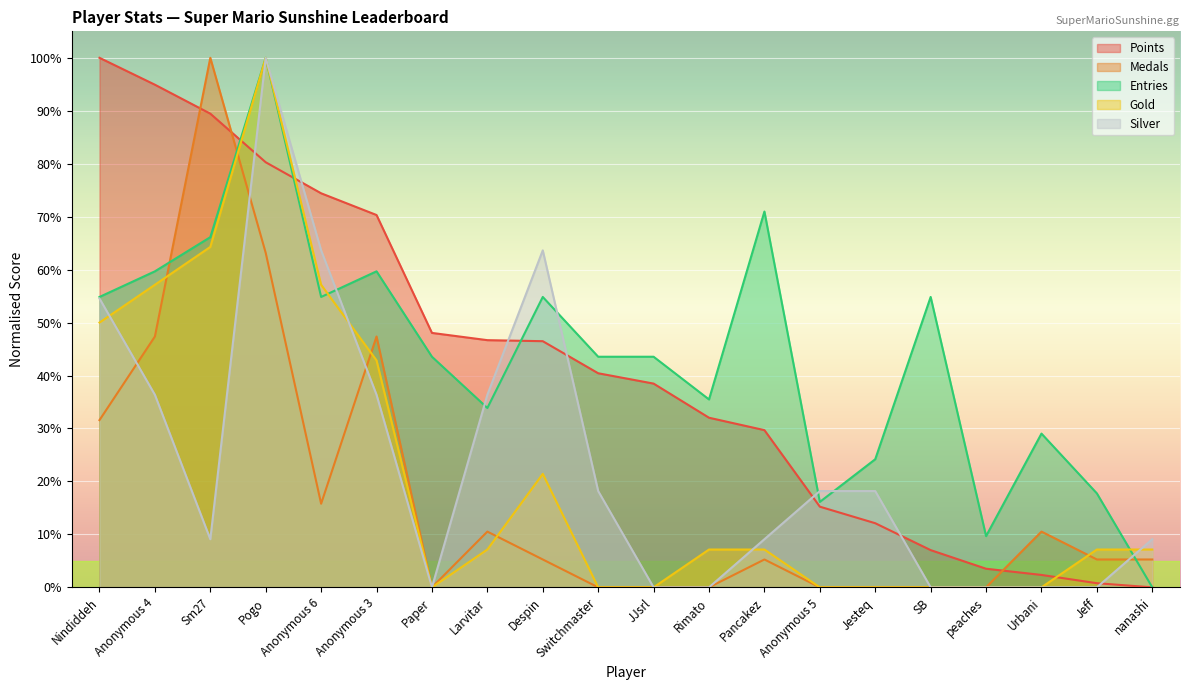

Count the number of data series in this chart.

5